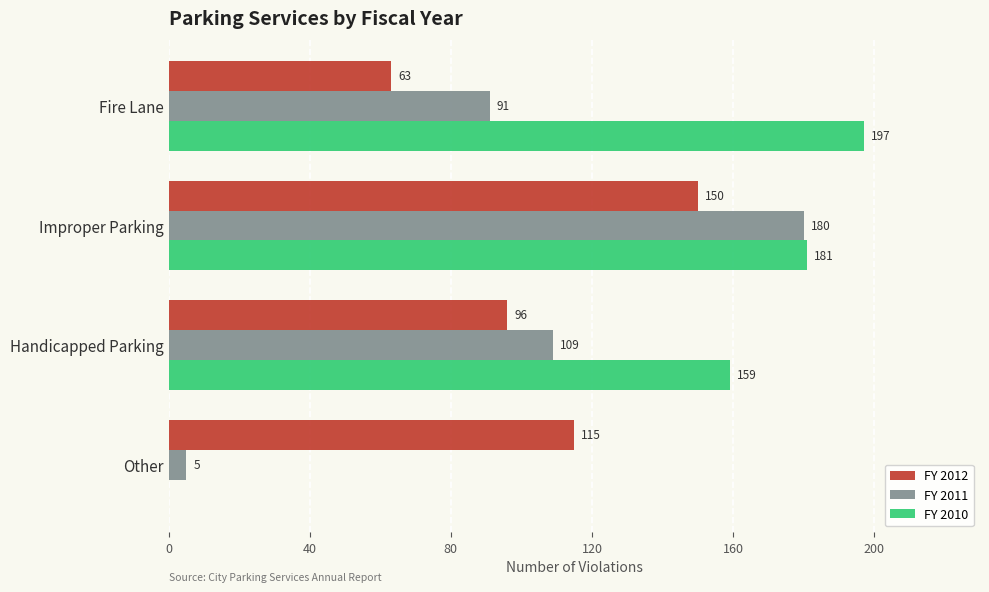

True or false: FY 2010 has a value of 197 at Fire Lane.

True